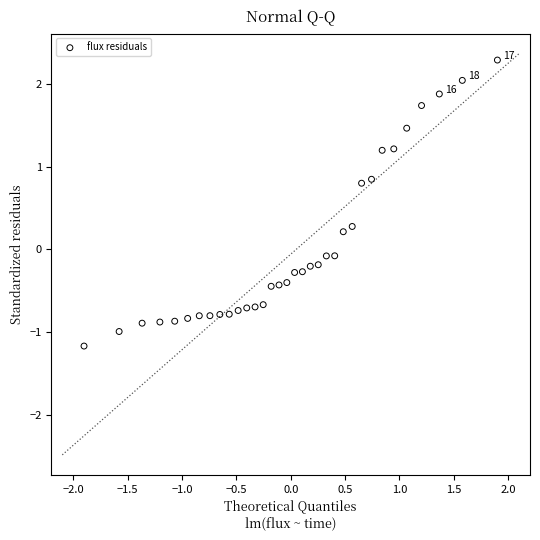

What is the range of Y values (max minus min)?

3.4